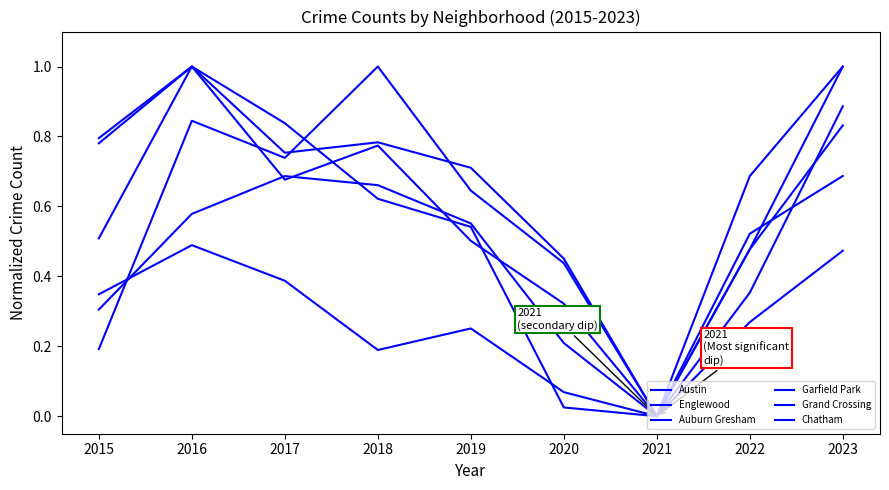

At which category is the sum across all series the highest?

2016